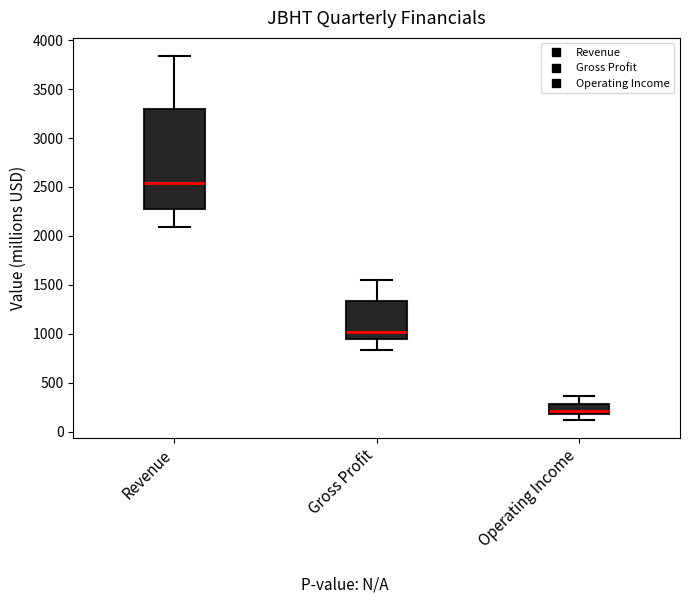

Reading left to right, read every box against the y-axis: the position of its median line, the range the box covers, and the ends of its whiskers. The values are not printed on the chart, so give them approximately, as read against the axis.

Revenue: median 2550, box 2300 to 3300, whiskers 2100 to 3850
Gross Profit: median 1000, box 950 to 1350, whiskers 850 to 1550
Operating Income: median 200 (just above the box's lower edge), box 200 to 300, whiskers 100 to 350